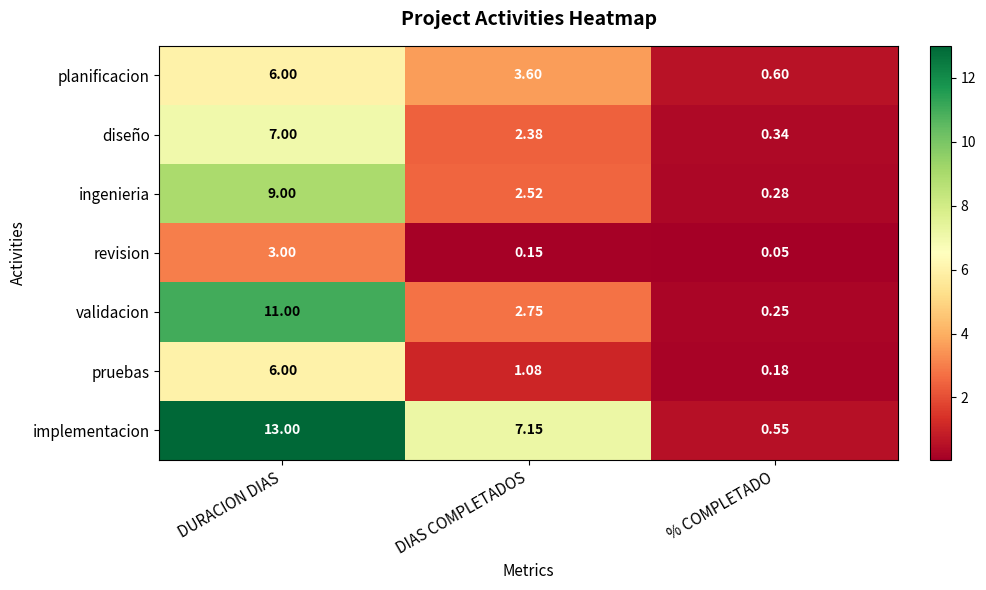

Count the number of categories in the chart.

3